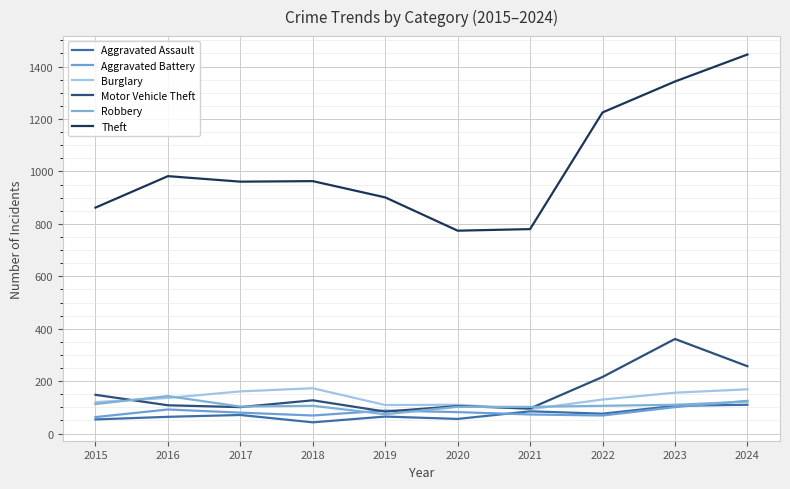

How many lines are shown in the chart?

6